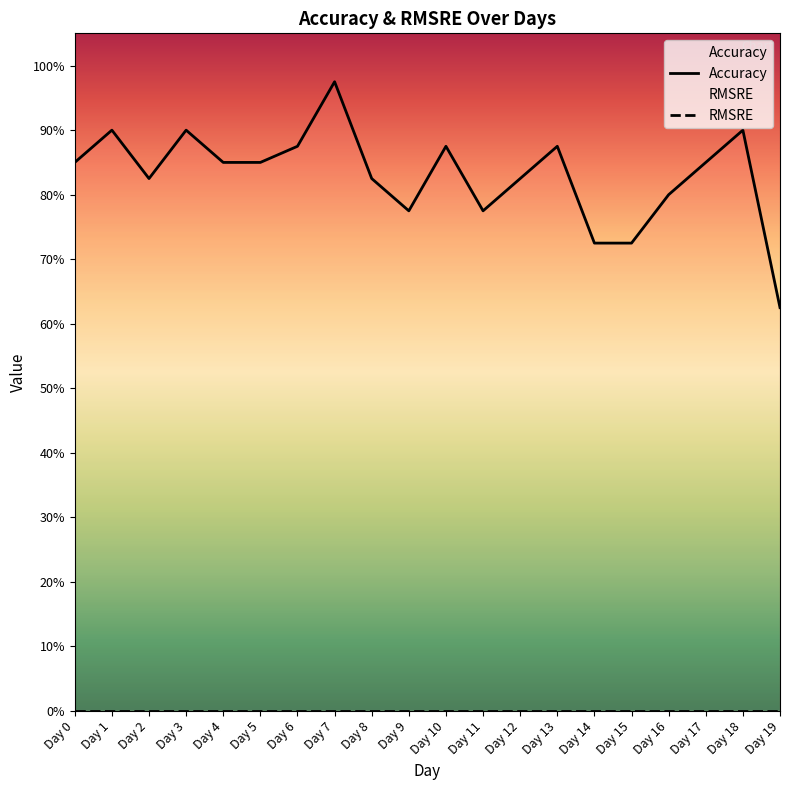

Reading left to right, list all the values displayed in this chart.

Day 0=0.8	Day 1=0.9	Day 2=0.8	Day 3=0.9	Day 4=0.8	Day 5=0.8	Day 6=0.9	Day 7=1.0	Day 8=0.8	Day 9=0.8	Day 10=0.9	Day 11=0.8	Day 12=0.8	Day 13=0.9	Day 14=0.7	Day 15=0.7	Day 16=0.8	Day 17=0.8	Day 18=0.9	Day 19=0.6